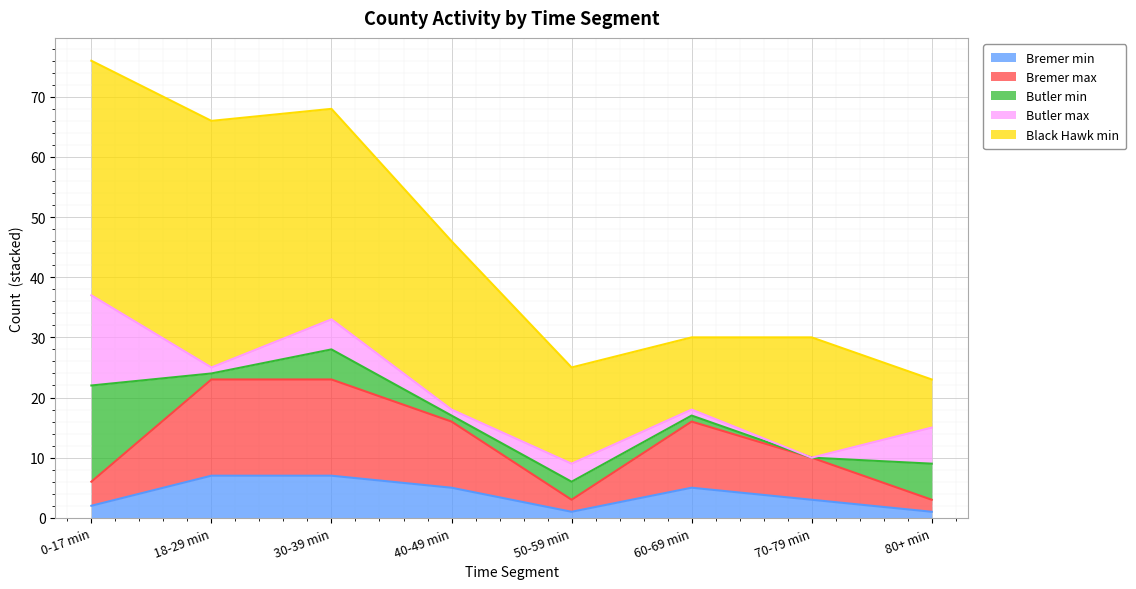

Reading left to right, extract all data points from this chart.

Bremer min: 0-17 min=2	18-29 min=7	30-39 min=7	40-49 min=5	50-59 min=1	60-69 min=5	70-79 min=3	80+ min=1
Bremer max: 0-17 min=4	18-29 min=16	30-39 min=16	40-49 min=11	50-59 min=2	60-69 min=11	70-79 min=7	80+ min=2
Butler min: 0-17 min=16	18-29 min=1	30-39 min=5	40-49 min=1	50-59 min=3	60-69 min=1	70-79 min=0	80+ min=6
Butler max: 0-17 min=15	18-29 min=1	30-39 min=5	40-49 min=1	50-59 min=3	60-69 min=1	70-79 min=0	80+ min=6
Black Hawk min: 0-17 min=39	18-29 min=41	30-39 min=35	40-49 min=28	50-59 min=16	60-69 min=12	70-79 min=20	80+ min=8